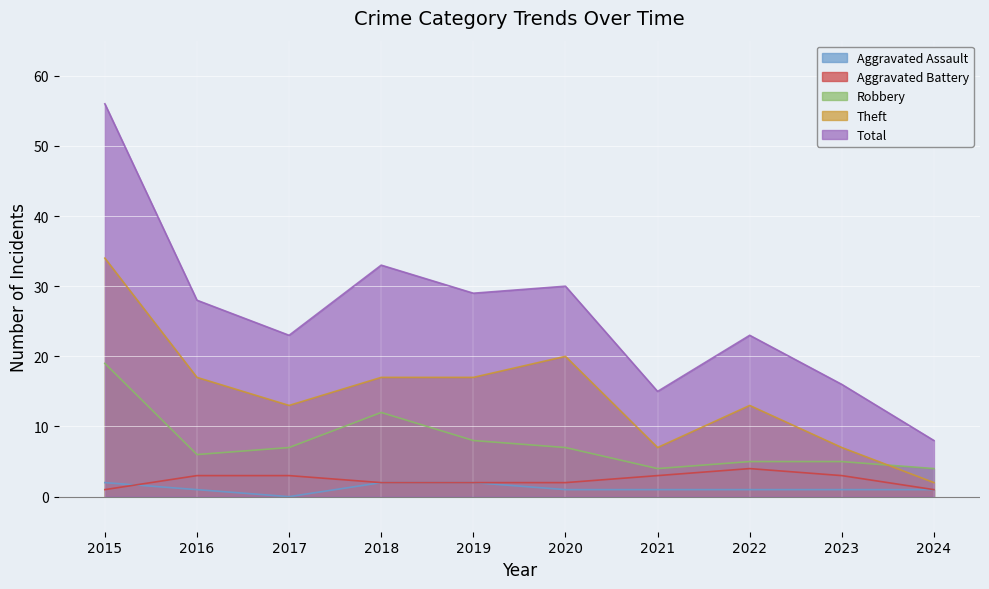

How many lines are shown in the chart?

5